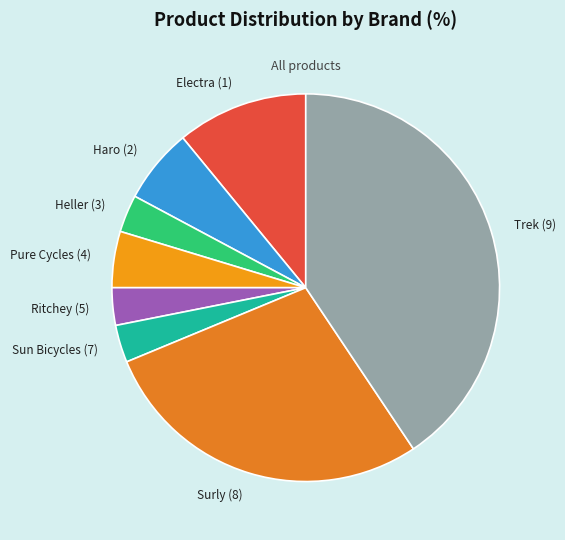

Do Electra (1) and Sun Bicycles (7) together represent more than half of the pie?

No